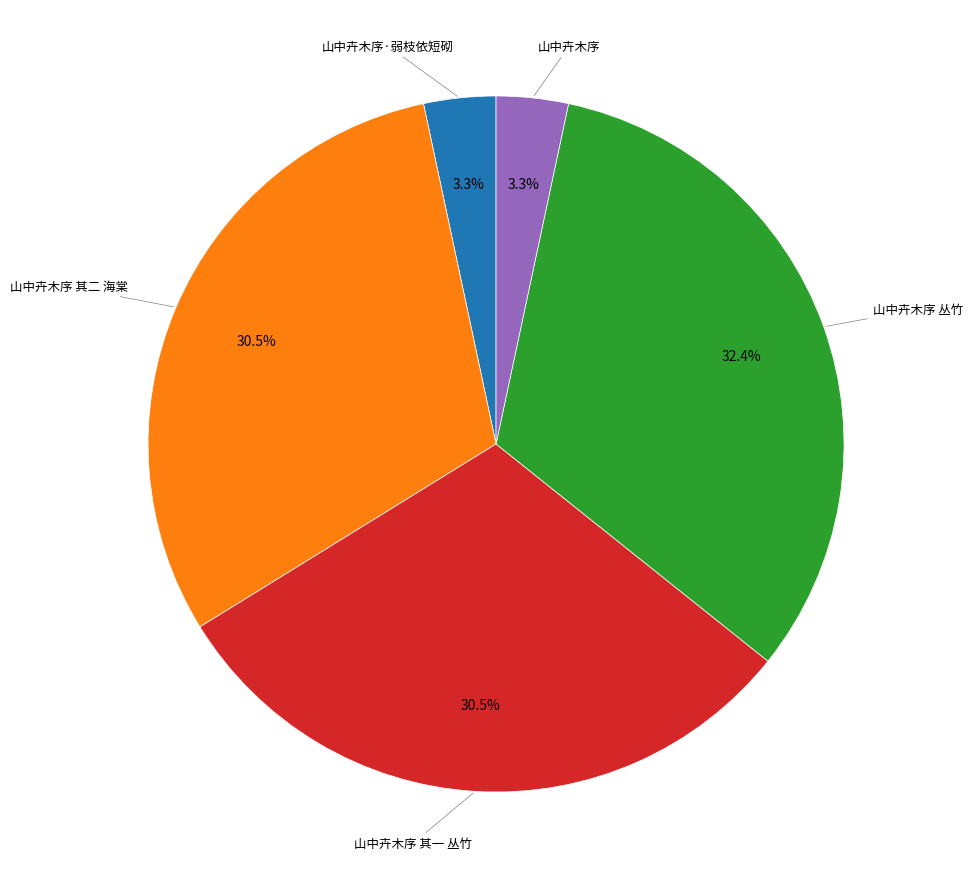

Which has a higher value, 山中卉木序 其二 海棠 or 山中卉木序·弱枝依短砌?

山中卉木序 其二 海棠